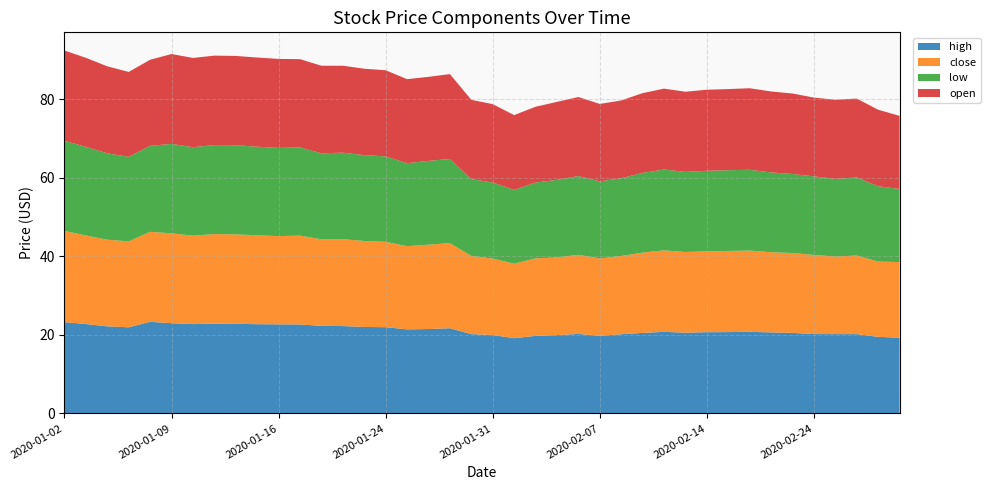

Reading left to right, what are all the values shown in this chart?

high: 23.2	22.7	22.1	21.9	23.3	23.0	22.7	22.9	22.8	22.7	22.7	22.6	22.3	22.2	22.0	21.9	21.4	21.5	21.7	20.2	20.0	19.1	19.7	19.9	20.2	19.8	20.1	20.5	20.8	20.5	20.7	20.7	20.8	20.6	20.5	20.2	20.2	20.2	19.5	19.2
close: 23.2	22.5	22.0	21.9	22.9	22.9	22.5	22.8	22.8	22.6	22.5	22.6	22.0	22.1	21.9	21.7	21.2	21.5	21.7	19.9	19.5	19.0	19.7	19.8	20.1	19.7	19.9	20.4	20.7	20.5	20.6	20.7	20.7	20.4	20.3	20.1	19.8	20.0	19.2	19.2
low: 22.9	22.5	22.0	21.5	21.9	22.8	22.5	22.7	22.7	22.5	22.5	22.5	21.9	22.0	21.9	21.7	21.1	21.3	21.4	19.6	19.4	18.8	19.3	19.8	20.0	19.6	19.8	20.3	20.6	20.4	20.5	20.5	20.6	20.3	20.1	20.0	19.8	19.9	19.2	18.6
open: 23.0	22.7	22.1	21.6	21.9	22.9	22.7	22.8	22.7	22.7	22.6	22.5	22.3	22.1	22.0	21.9	21.4	21.4	21.6	20.2	20.0	19.0	19.3	19.9	20.1	19.7	19.8	20.3	20.6	20.4	20.6	20.6	20.8	20.6	20.5	20.0	20.1	20.1	19.5	18.6